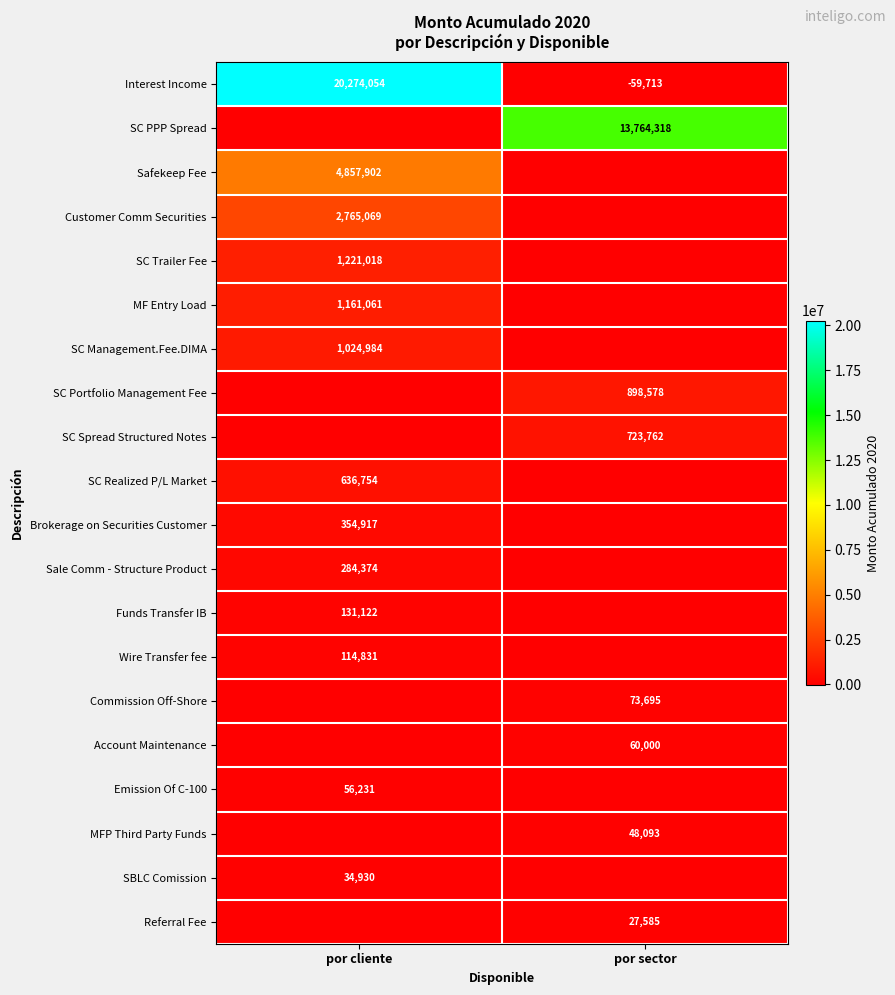

What is the approximate value of Interest Income at por sector, to the nearest 50?

-59700